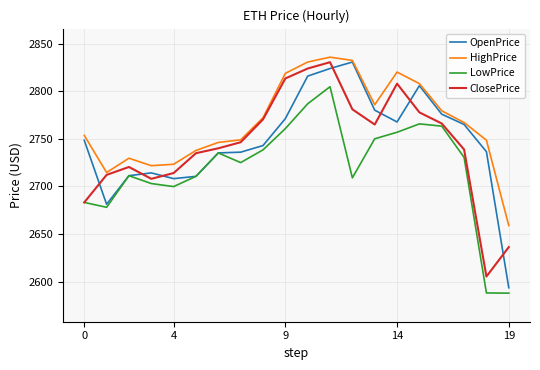

Which series has the largest range (max minus min)?

OpenPrice